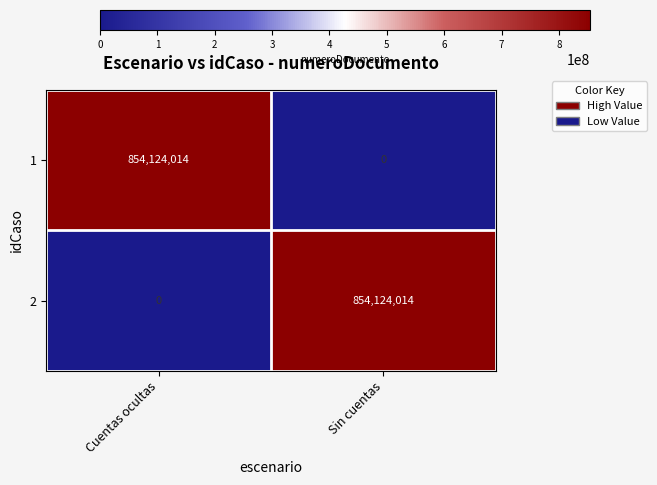

What is the maximum value shown in the chart?

854124014